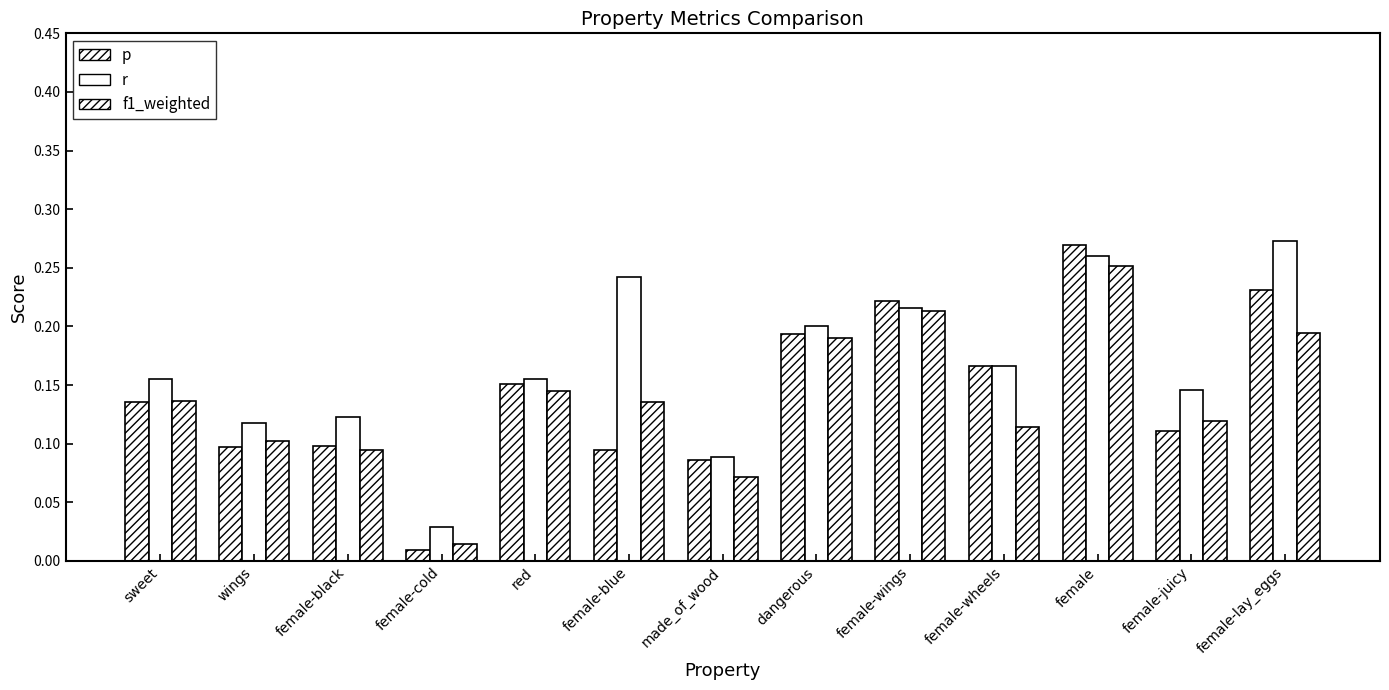

How many groups of bars are there?

13